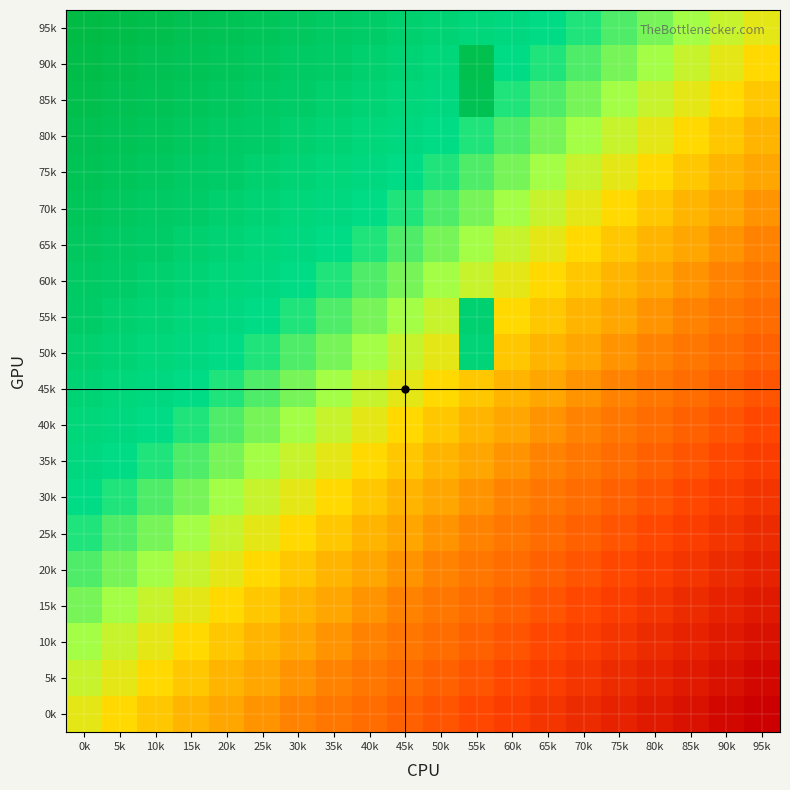

What is the total value across all series at 75k?

-5.8